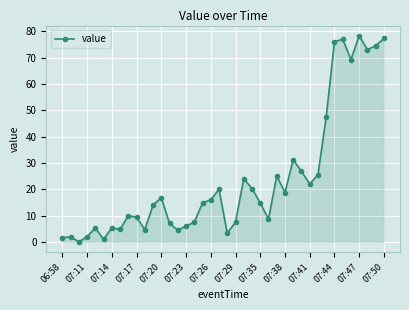

True or false: the data has more than 2 interior local peaks.

True